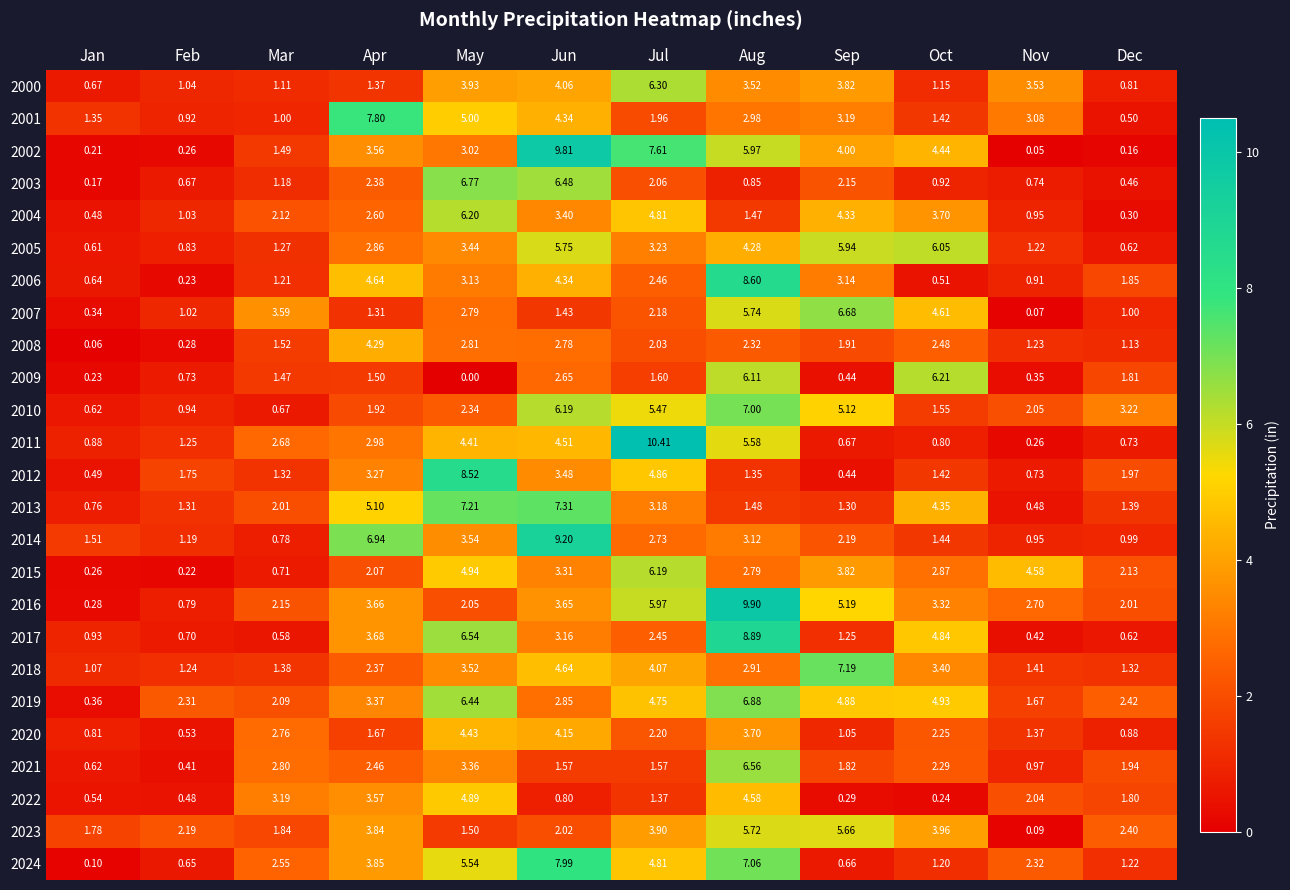

At which label is 2015 closest to 3?

Oct